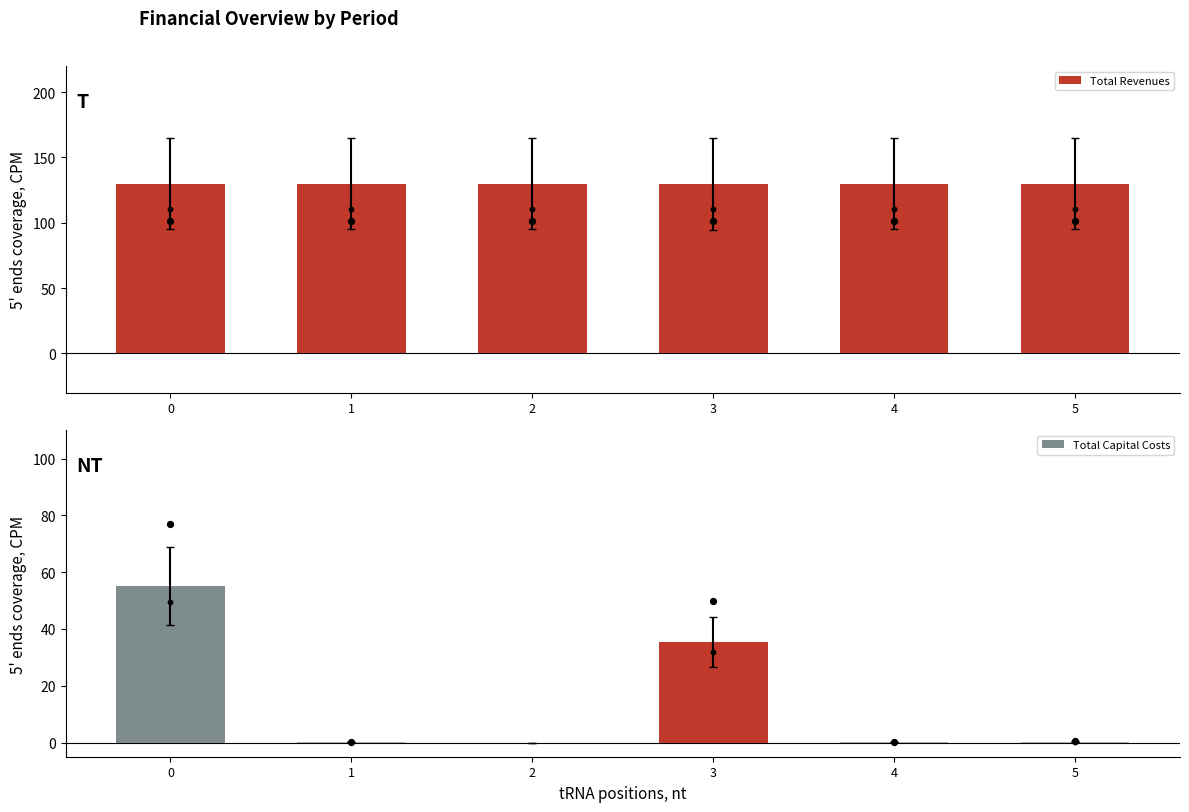

What are all the series names shown in the legend?

Total Revenues, Total Capital Costs